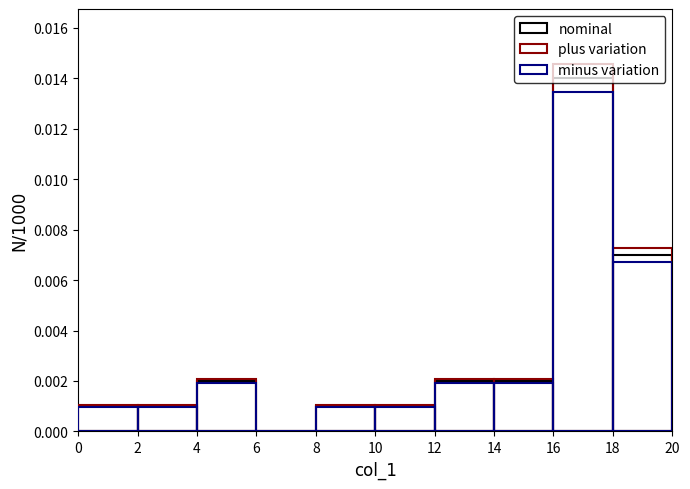

Count the number of categories in the chart.

10